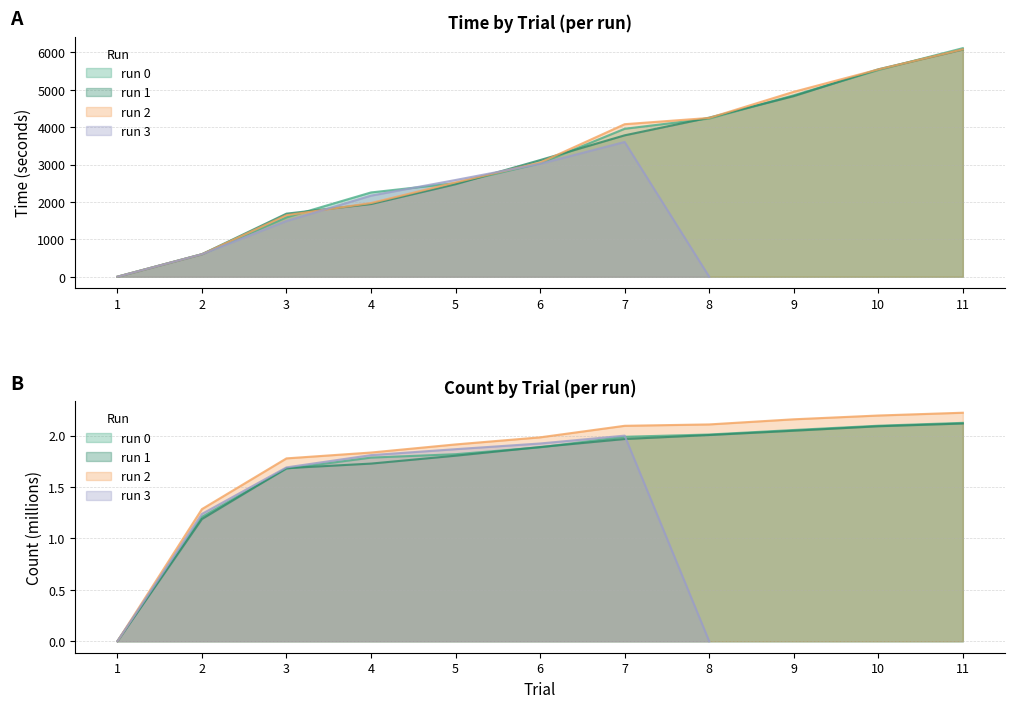

What is the total value across all series at 4?

6170.3